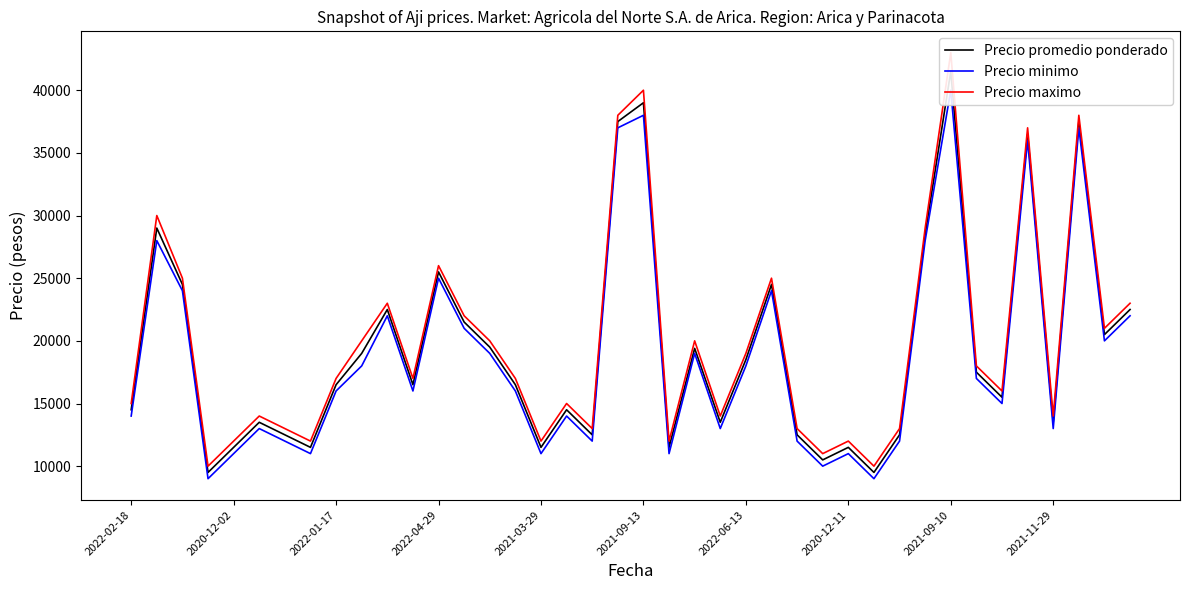

Rank the series by their maximum value, from highest to lowest.

Precio maximo, Precio promedio ponderado, Precio minimo